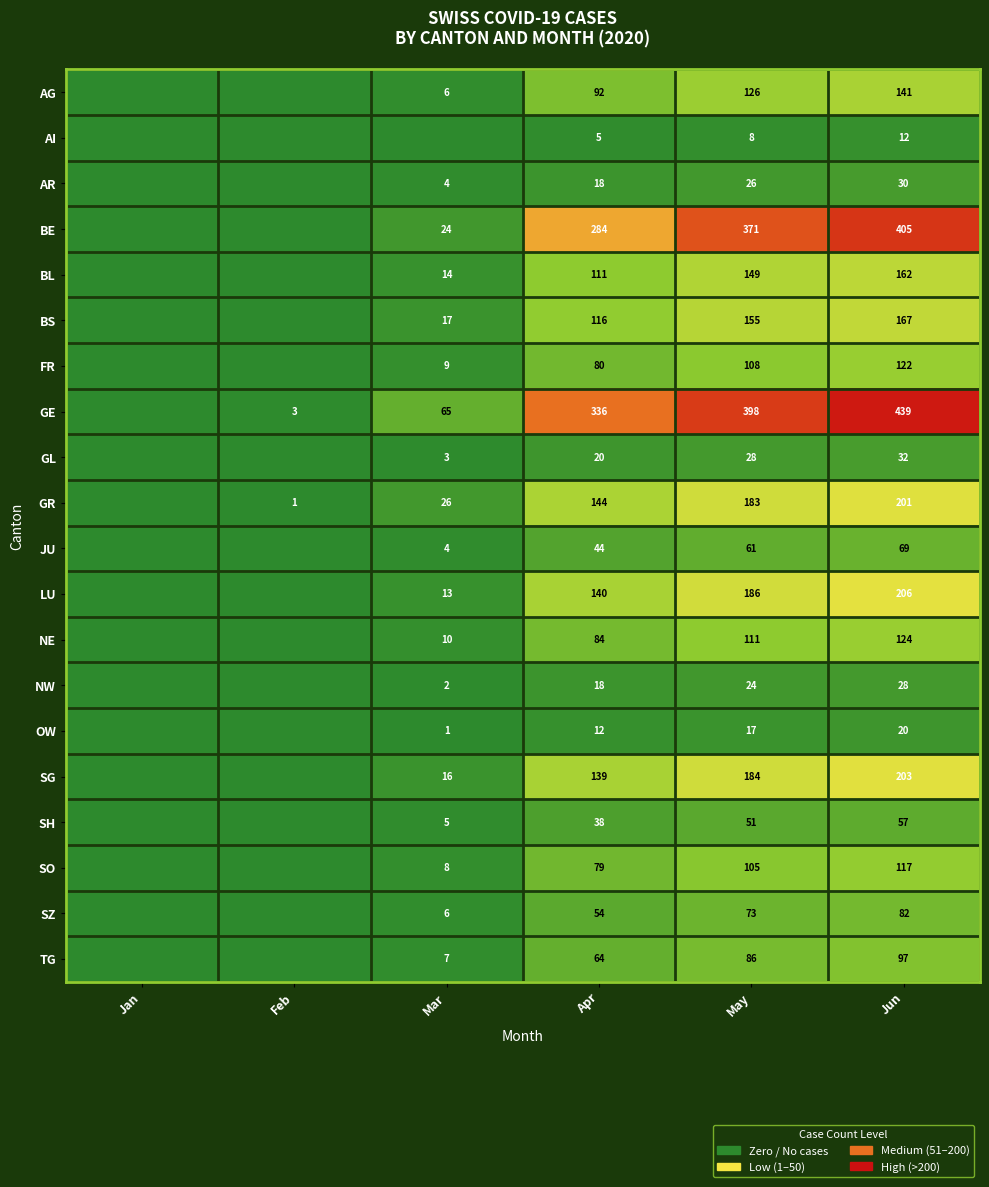

The value of SO at Mar is 8. True or false?

True